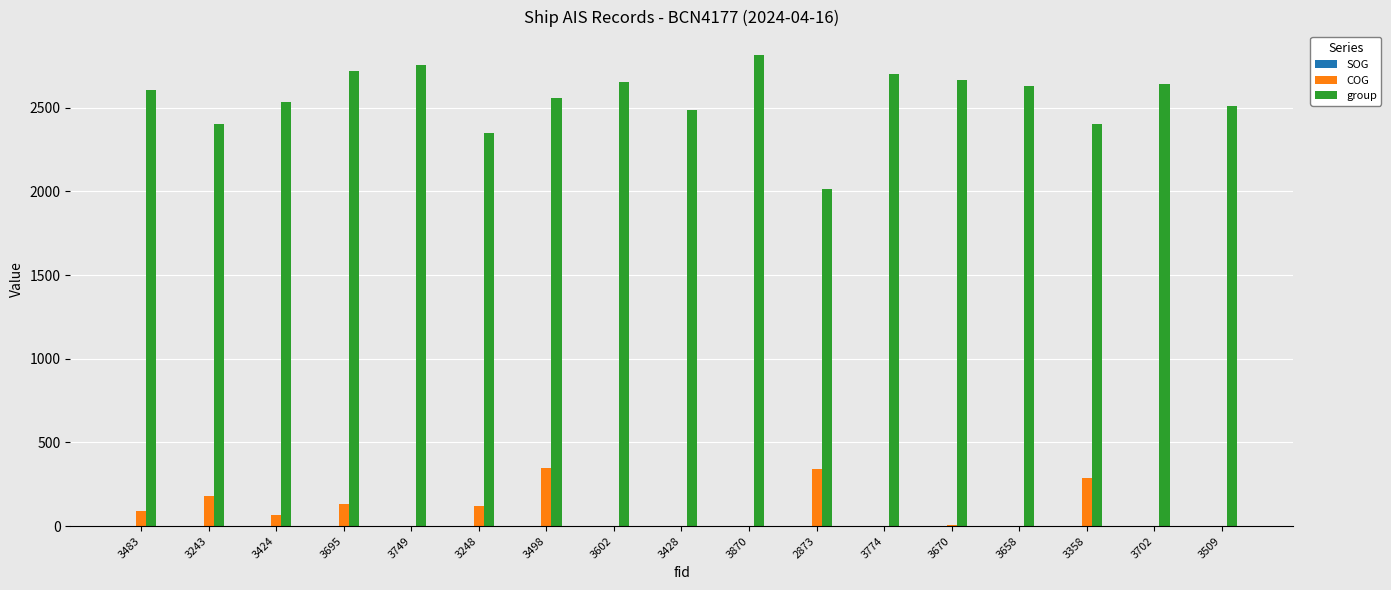

What is the total value across all series at 3870?

2815.0